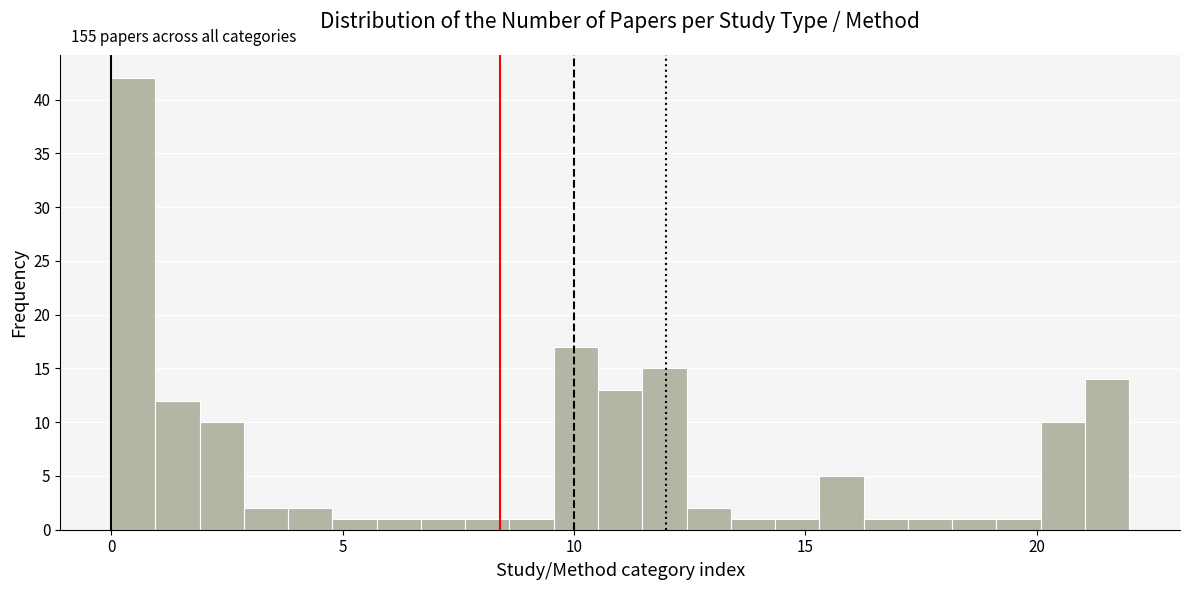

Around what value on the x-axis is the tallest bar? Give the approximate position of its centre, as read against the axis.

0.5